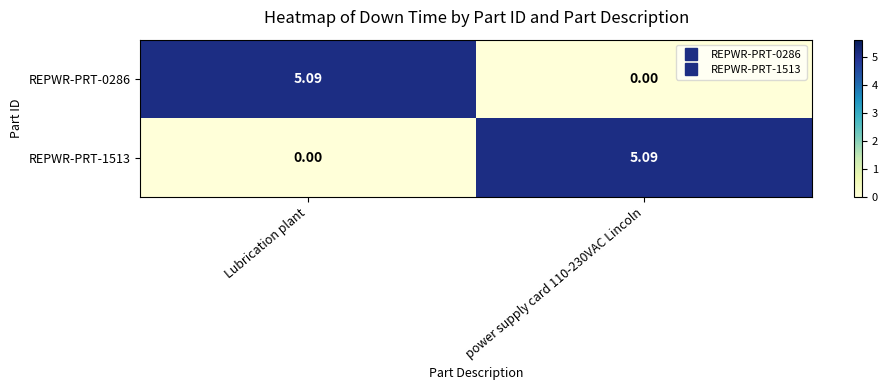

What is the difference between the highest and lowest values at power supply card 110-230VAC Lincoln?

5.1